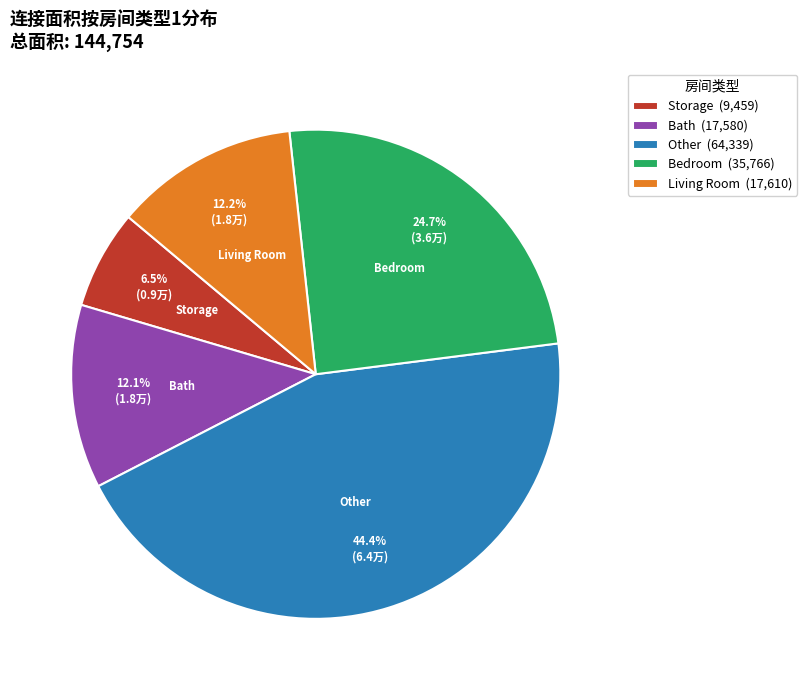

Is there any slice that represents more than half of the pie?

No